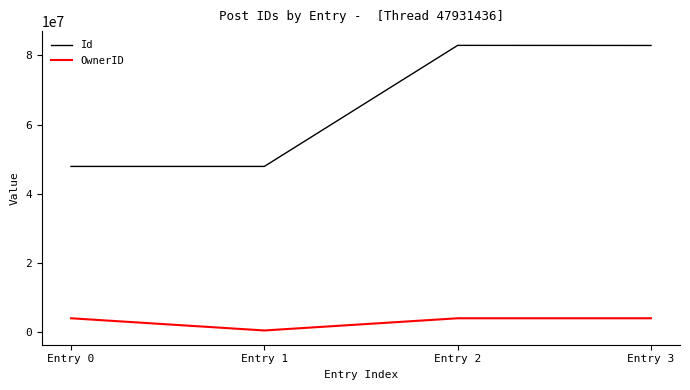

Which series has the largest total across all categories?

Id